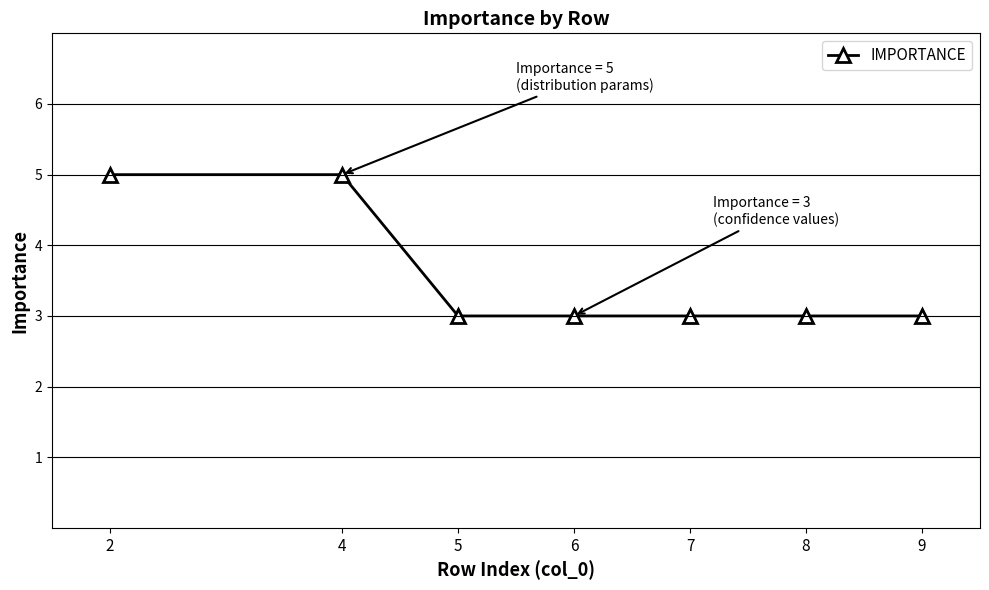

Reading left to right, list all the values displayed in this chart.

5	5	3	3	3	3	3